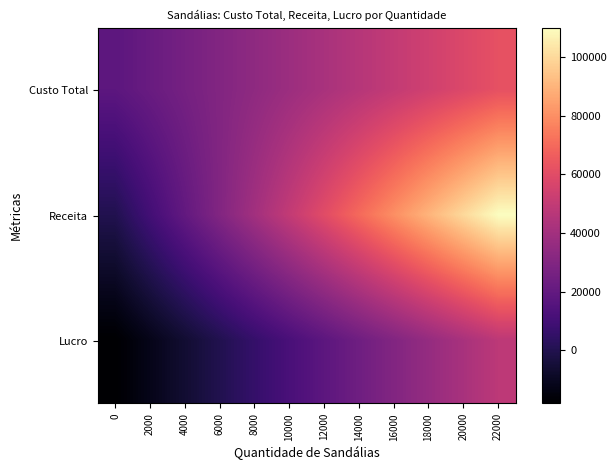

Which series has the largest range (max minus min)?

Receita